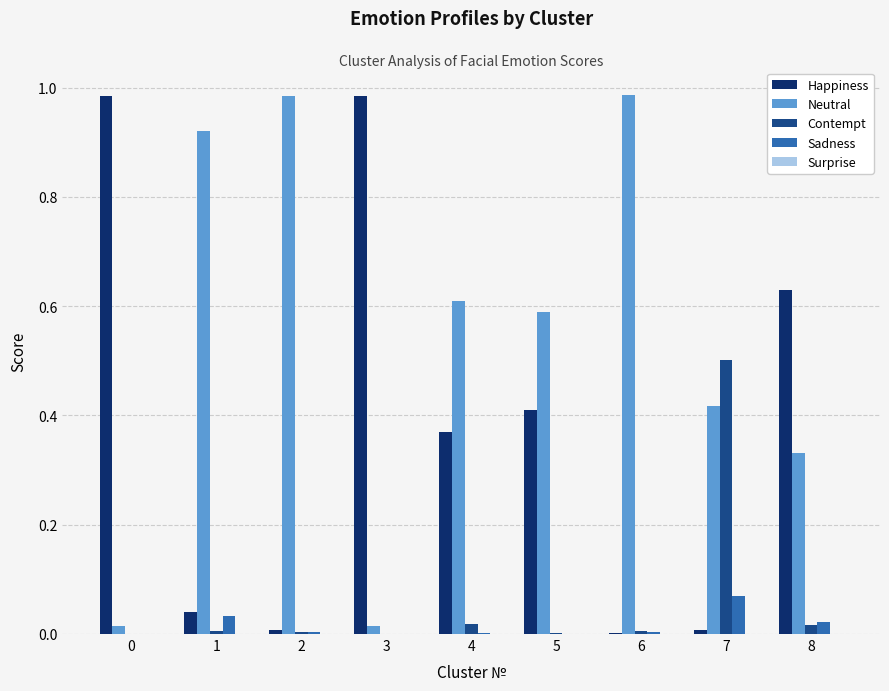

Which series has the largest total across all categories?

Neutral